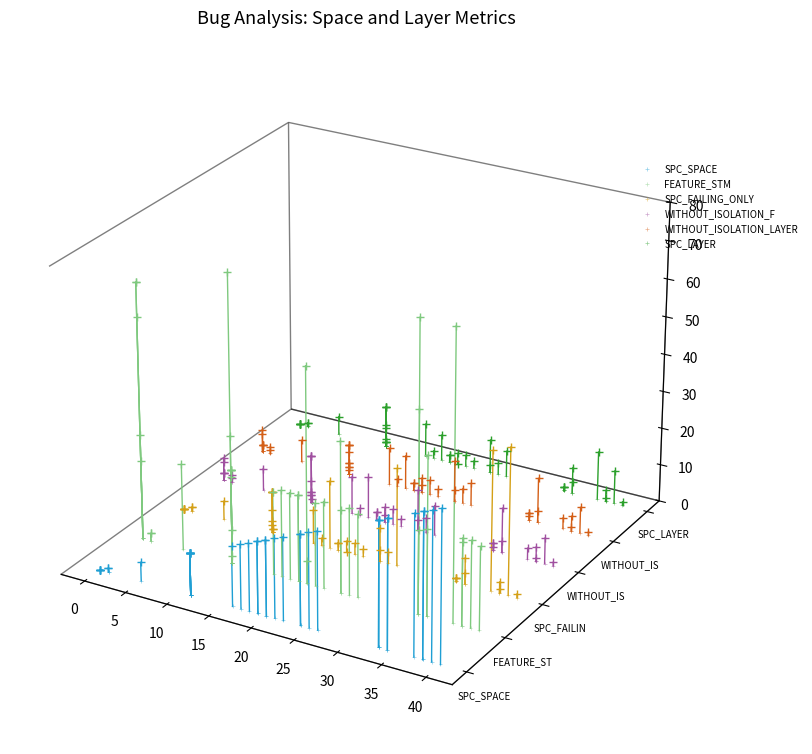

What are all the series names shown in the legend?

SPC_SPACE, FEATURE_STM, SPC_FAILING_ONLY, WITHOUT_ISOLATION_F, WITHOUT_ISOLATION_LAYER, SPC_LAYER